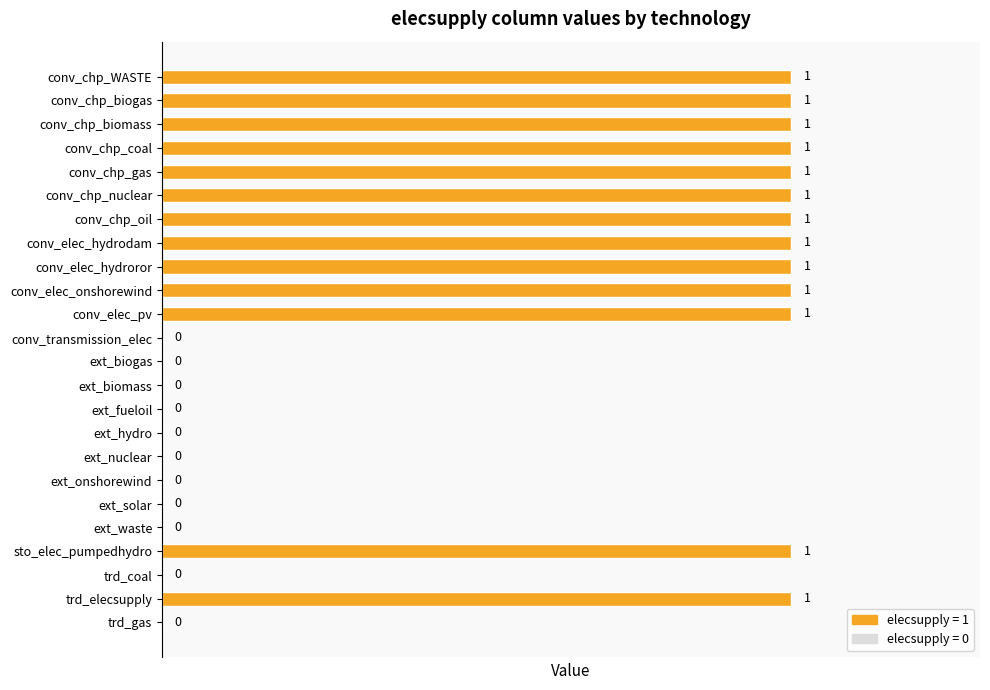

Which has a higher value, conv_chp_WASTE or conv_transmission_elec?

conv_chp_WASTE